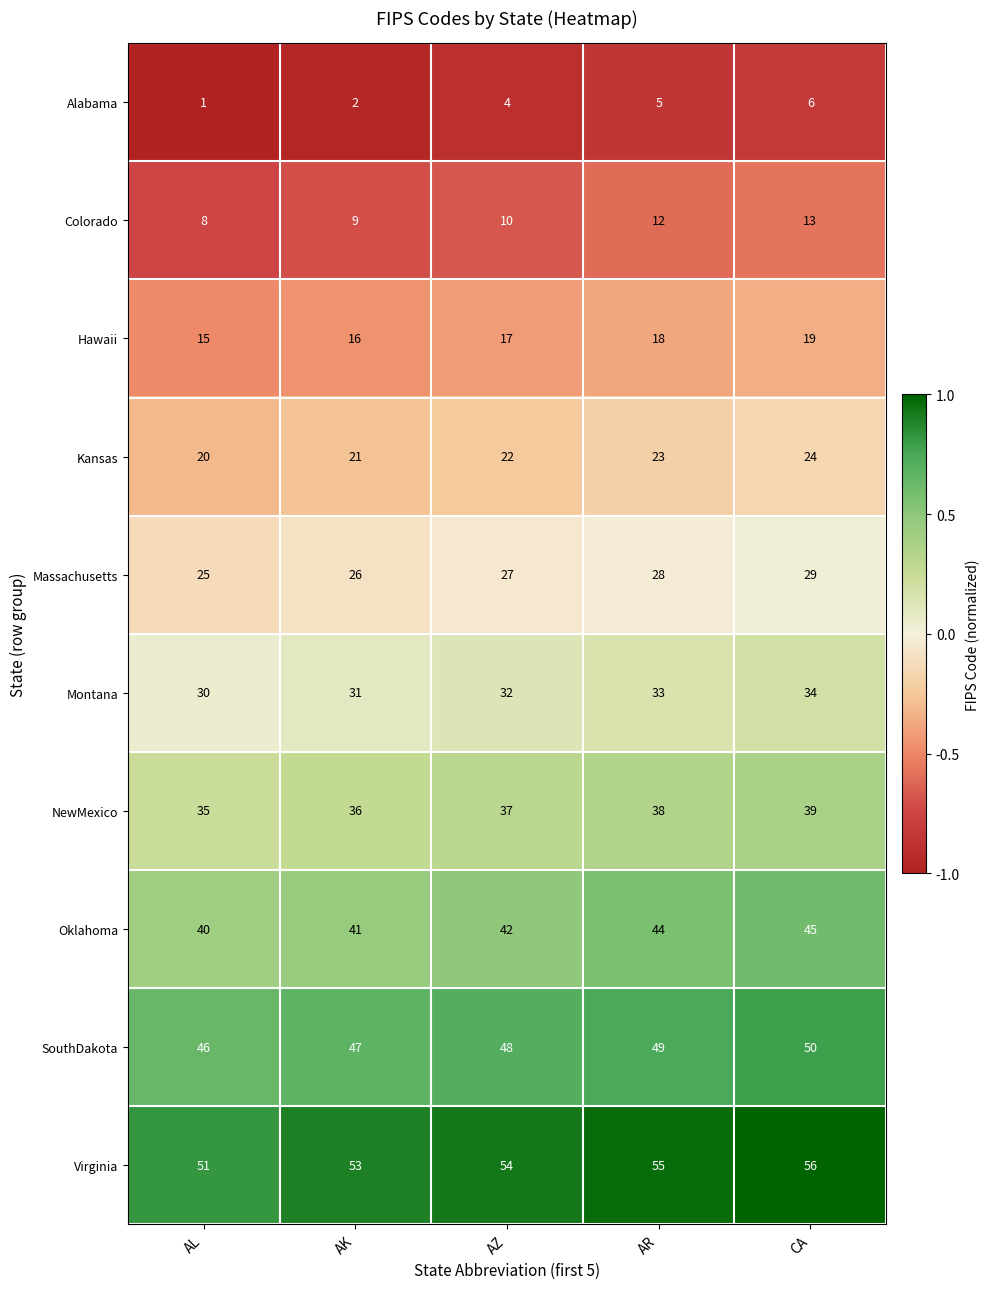

What is the difference between the highest and lowest values at CA?

50